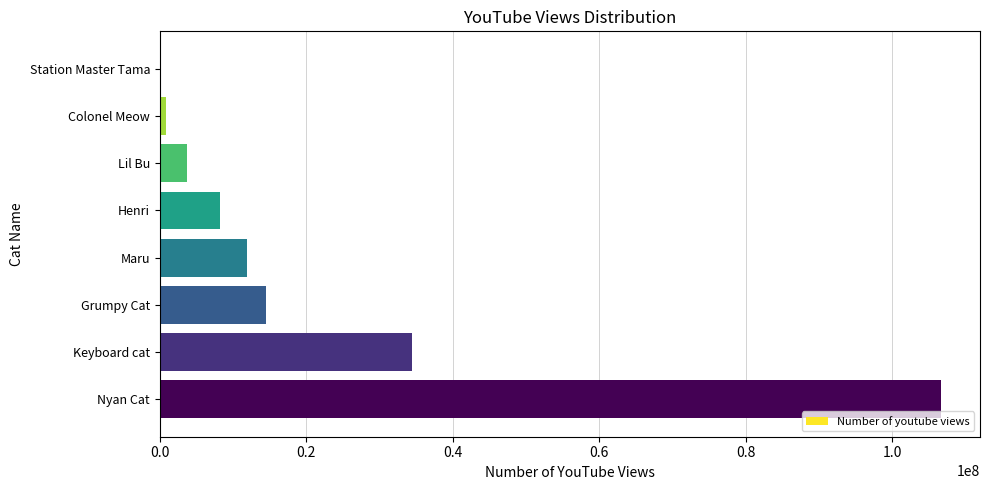

The value at Maru is 11910297. True or false?

True